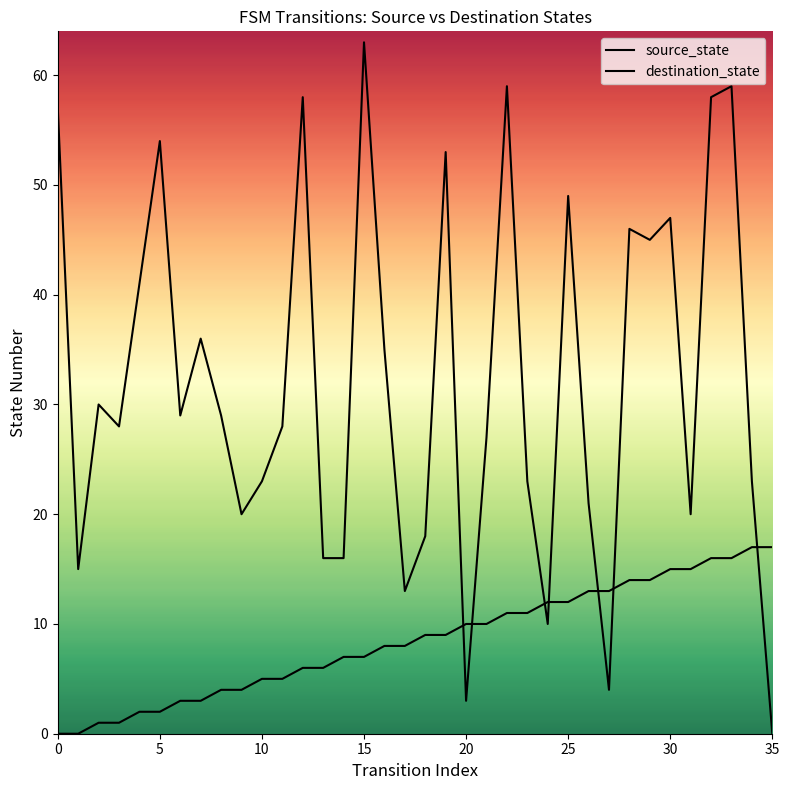

In destination_state, how many points are higher than both neighbors (excluding endpoints)?

11